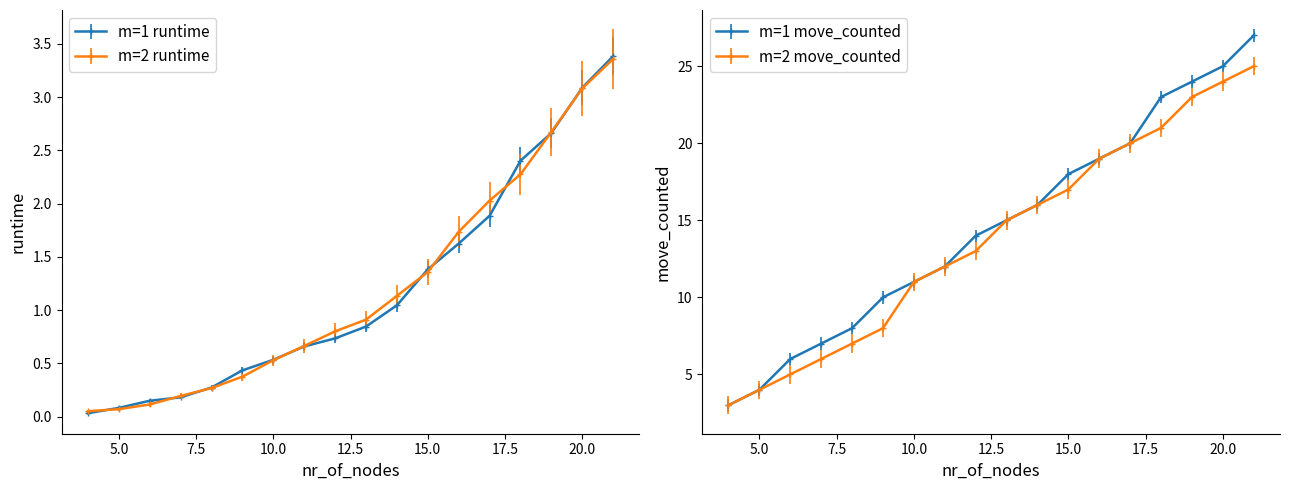

How many lines are shown in the chart?

4